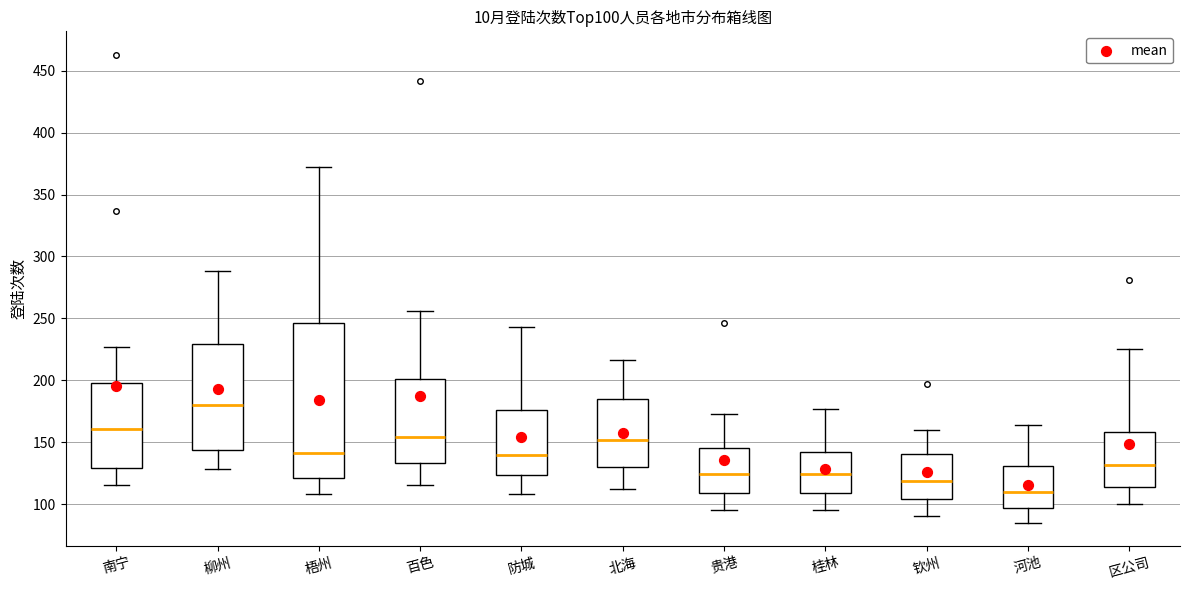

Where does the upper whisker of the box for 河池 end on the y-axis? The values are not printed on the chart, so give them approximately, as read against the axis.

165